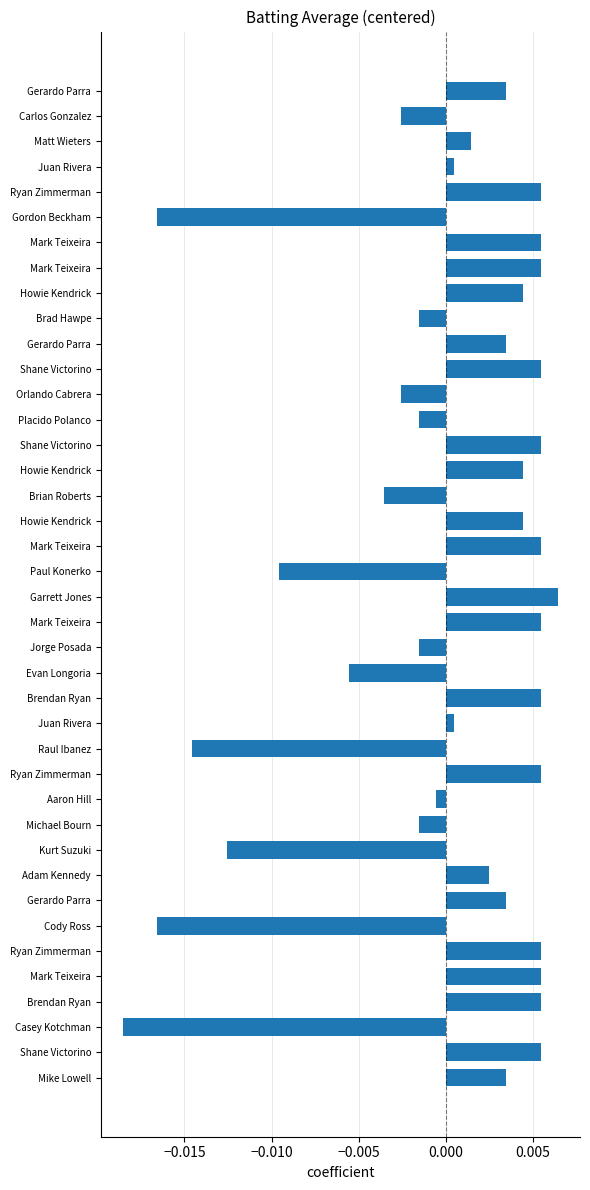

How many distinct data groups are displayed?

1